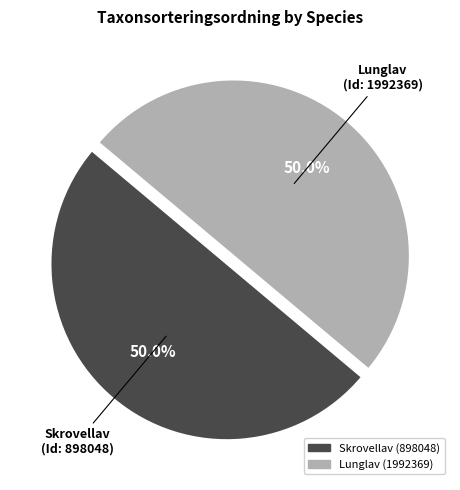

Combined, what portion of the pie is Lunglav (1992369) and Skrovellav (898048)?

100.0%